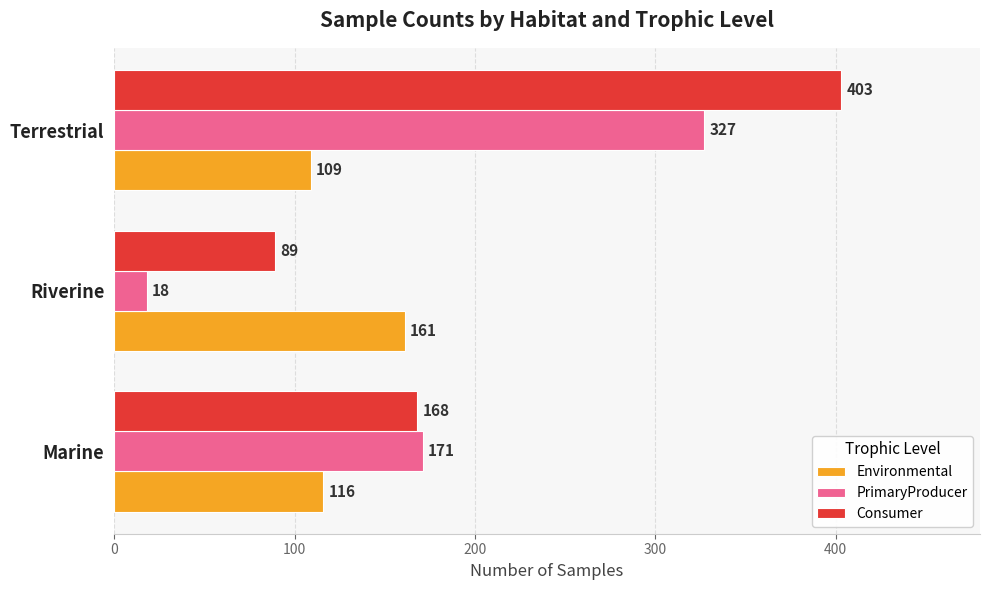

What is the difference between the second highest and minimum values in the Environmental series?

7